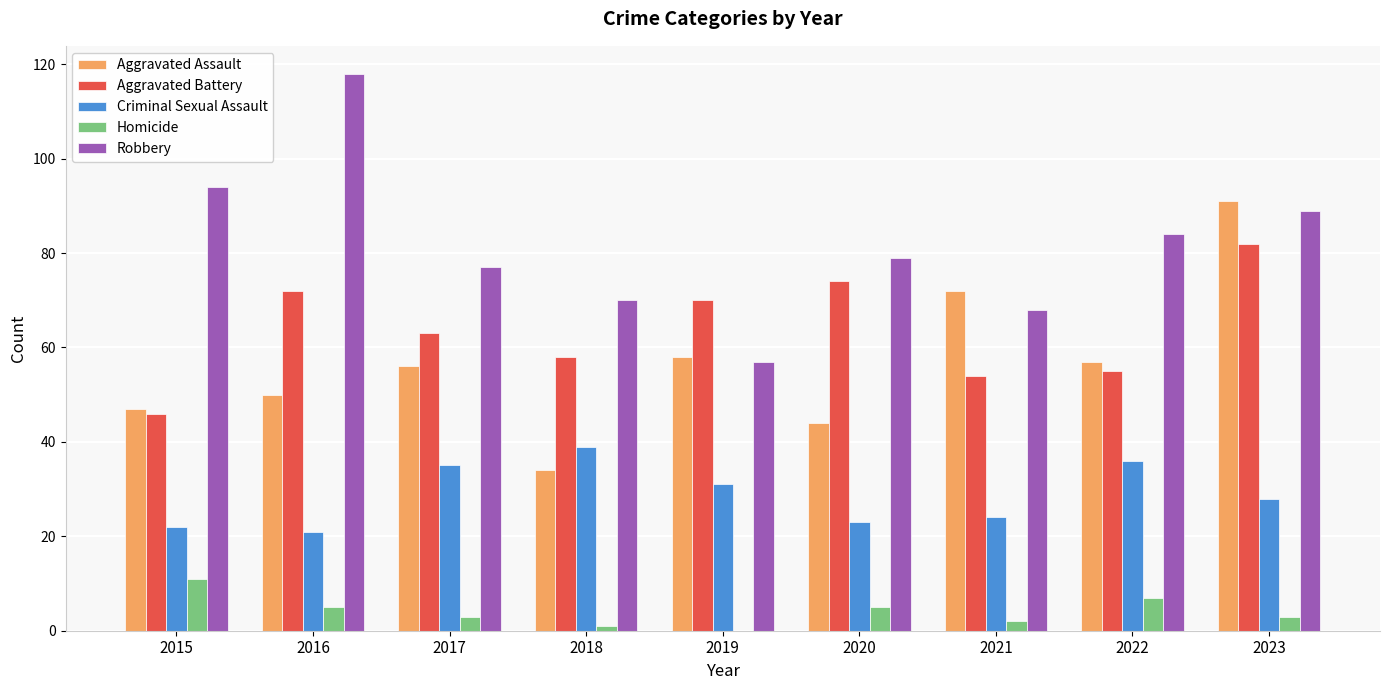

What is the difference between the Homicide values at 2019 and 2017?

3